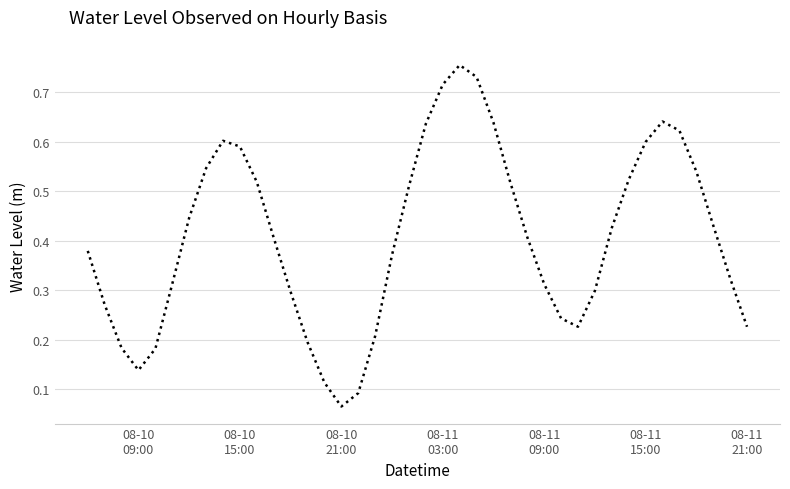

Is this an area chart (filled region under the line)?

No